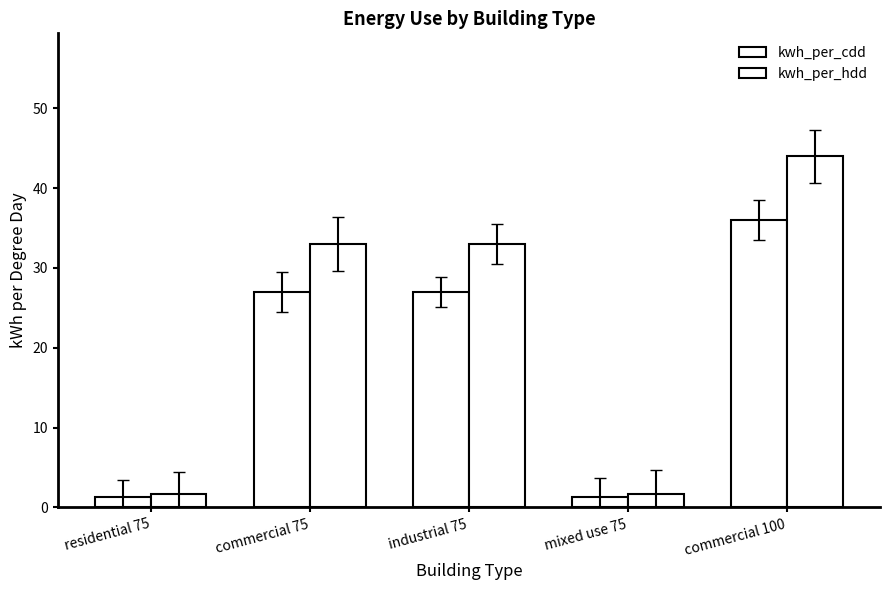

The kwh_per_hdd series shows 1.6 at residential 75. True or false?

True